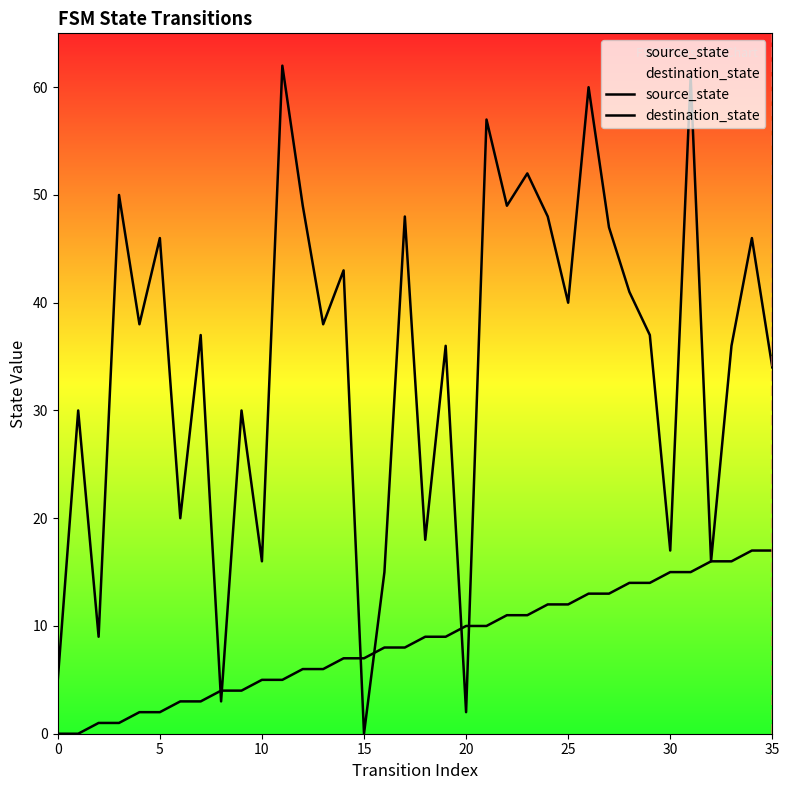

How many lines are shown in the chart?

2